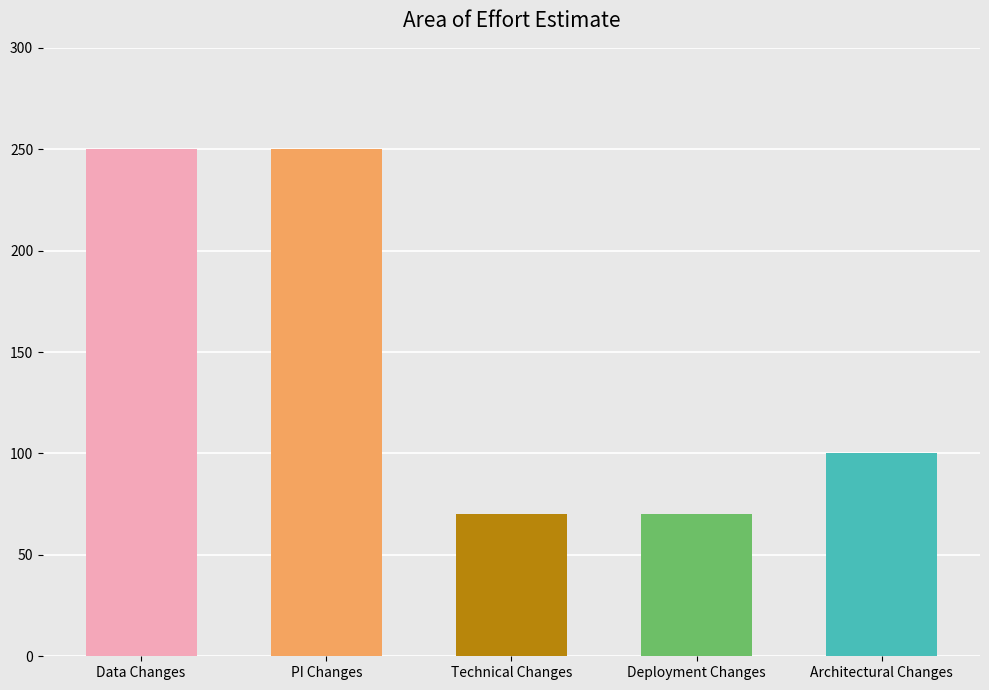

The value at PI Changes is 350. True or false?

False